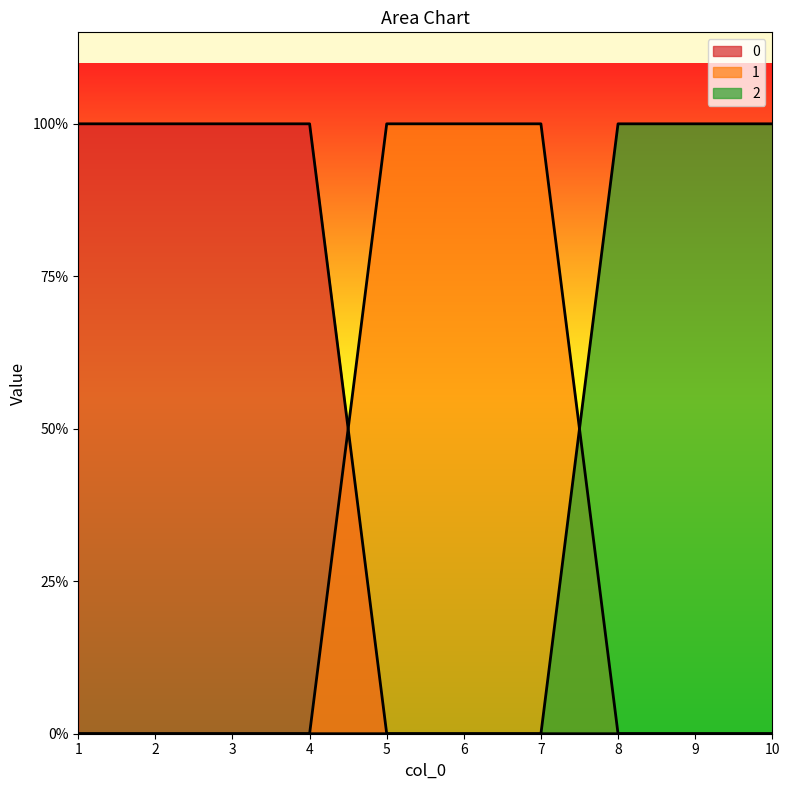

Which series ends up on top after the final intersection of 1 and 0?

1